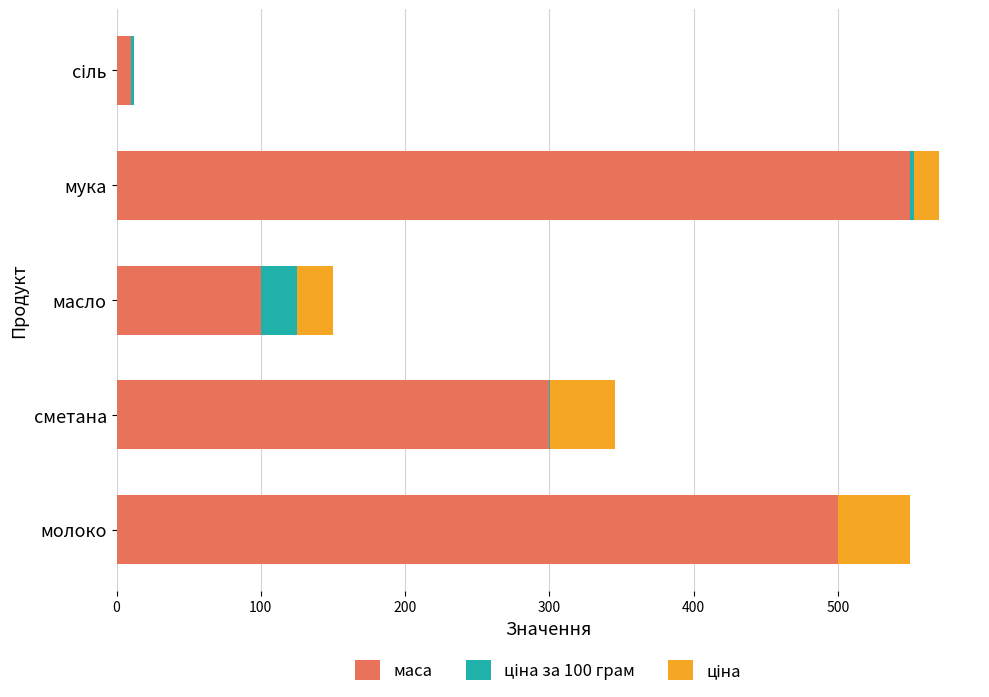

The маса series shows 207.9 at мука. True or false?

False